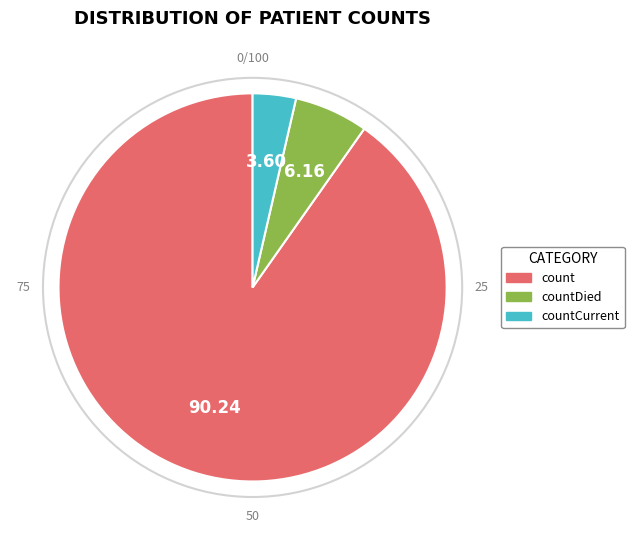

Does any single category account for the majority?

Yes